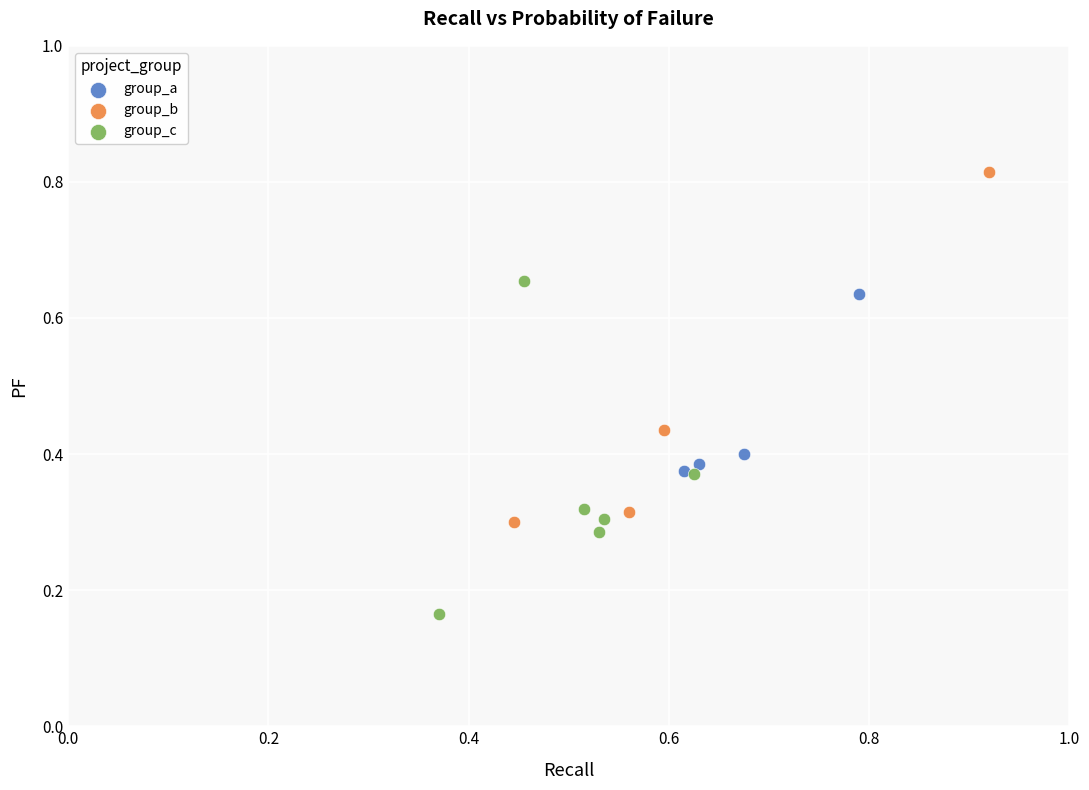

Which series has the widest spread of Y values?

group_b